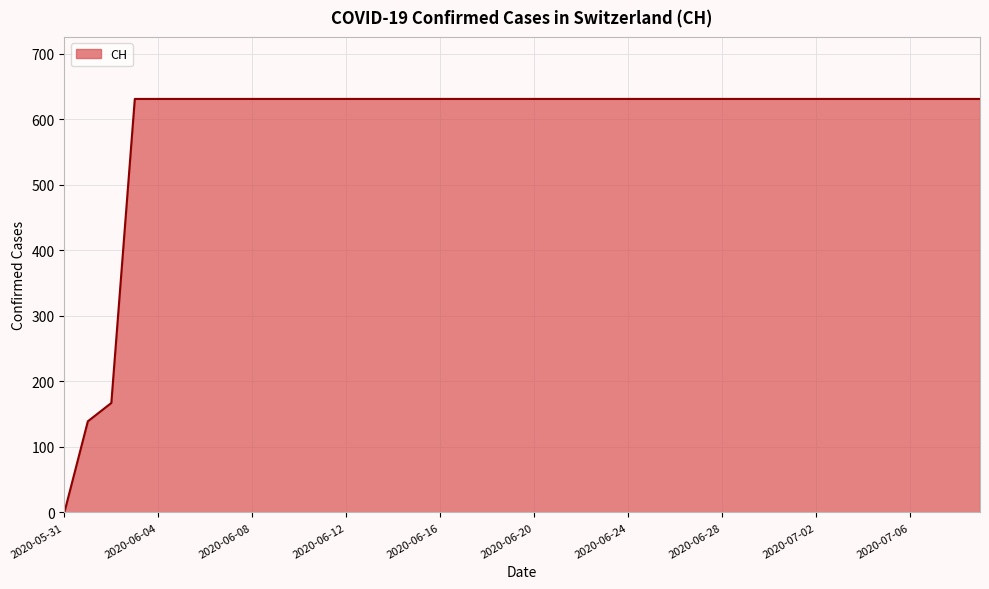

What is the maximum value shown in the chart?

631